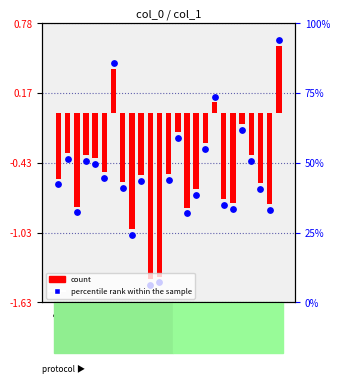

Which series reaches the minimum Y coordinate?

percentile rank within the sample